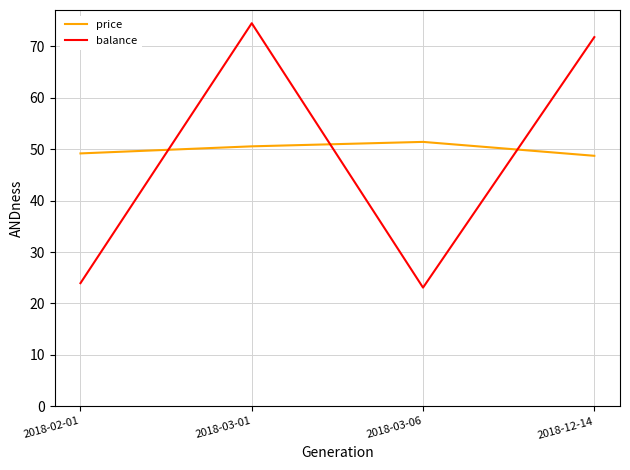

Rank the series by their maximum value, from highest to lowest.

balance, price